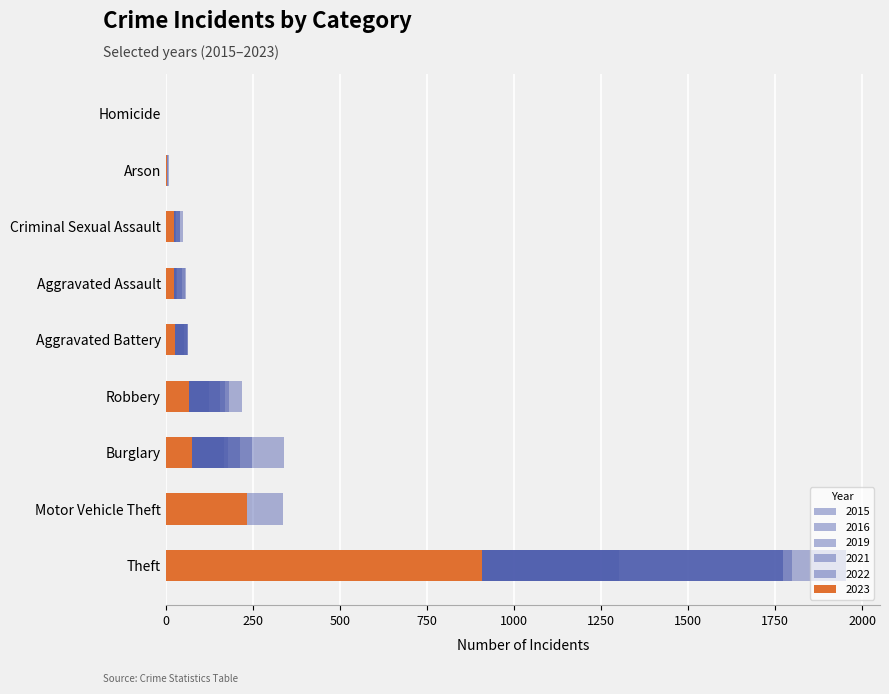

Count the number of categories in the chart.

9